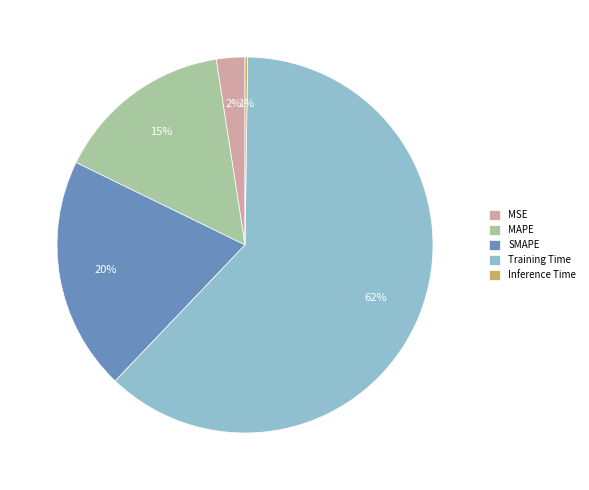

How many slices are in this pie chart?

5